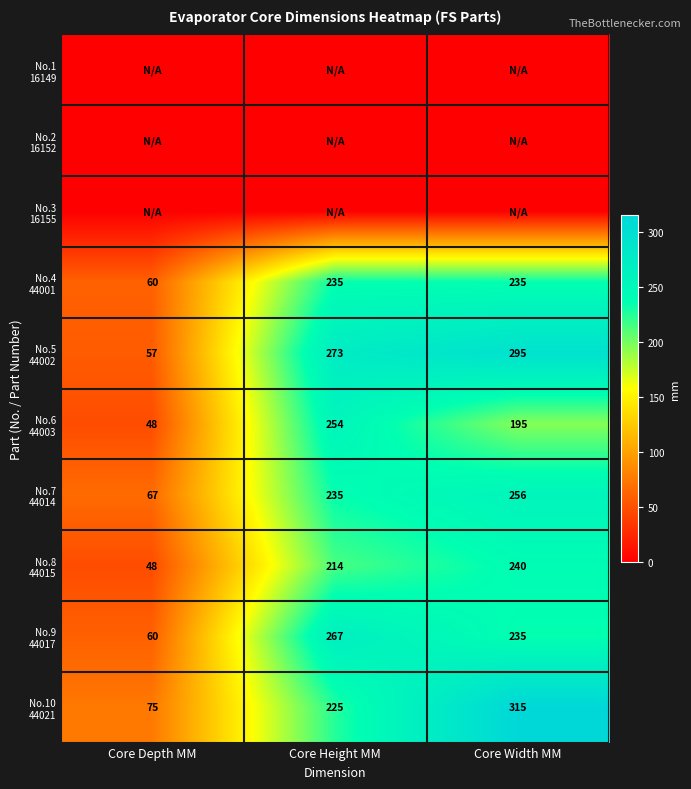

Which series has the largest total across all categories?

No.5 44002